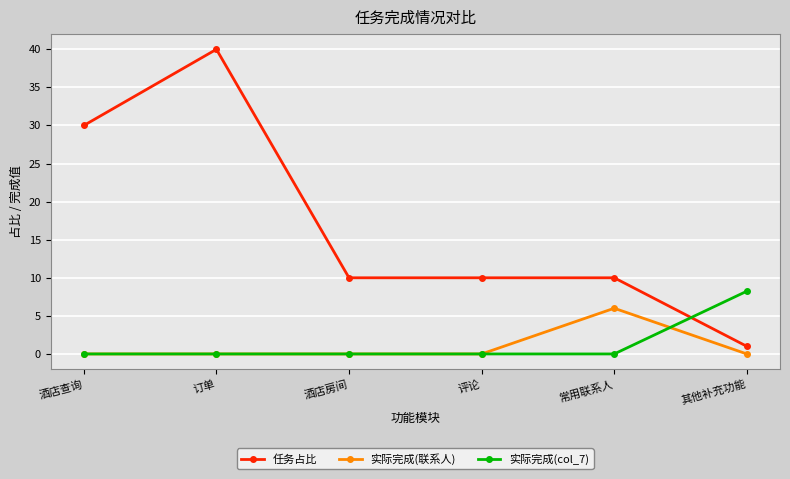

Which series has the largest range (max minus min)?

任务占比